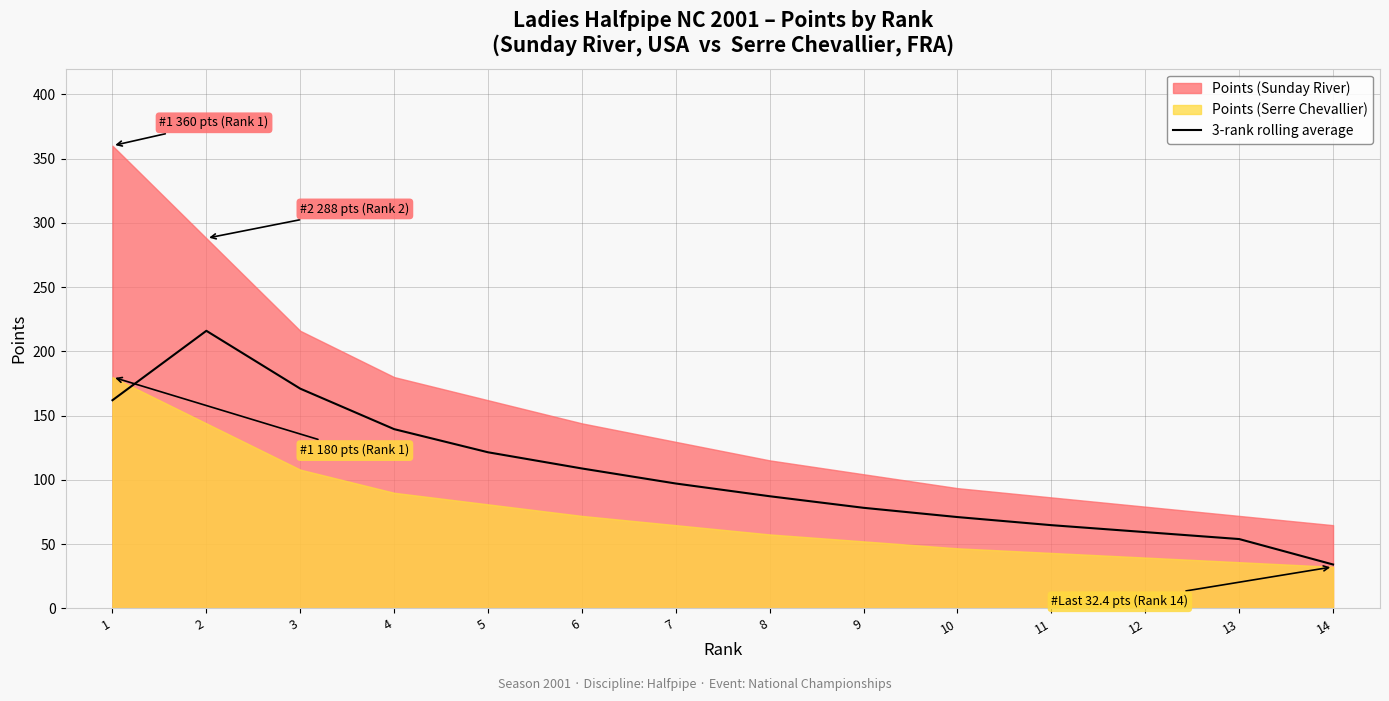

At which label does 3-rank rolling average reach its minimum?

14